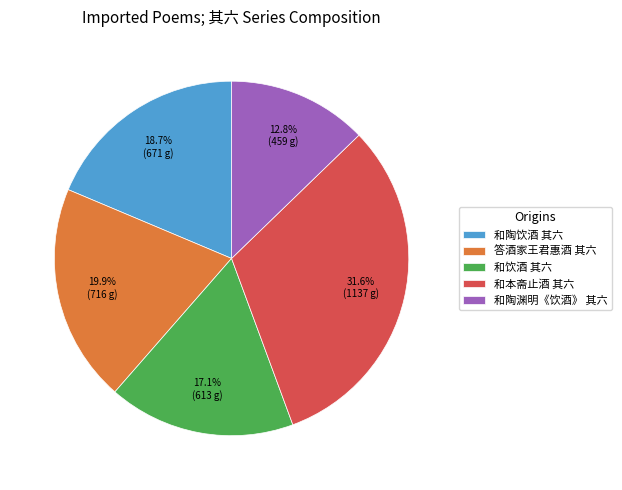

Count the number of slices in the pie.

5